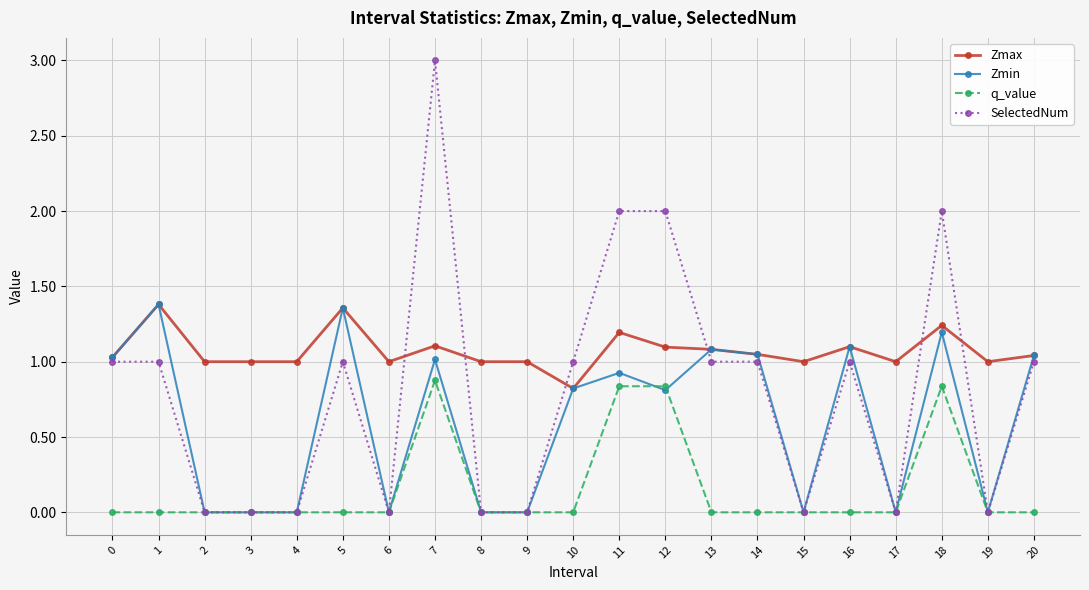

Which series has the largest range (max minus min)?

SelectedNum